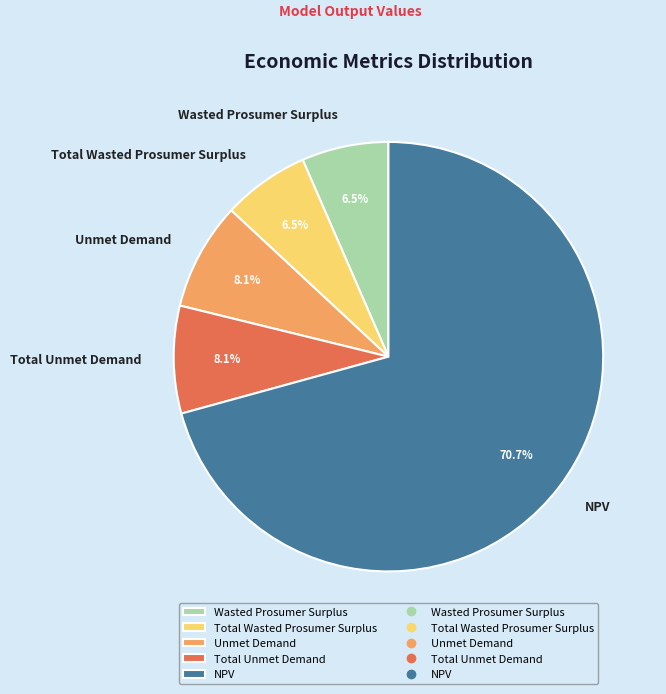

Does any single category account for the majority?

Yes